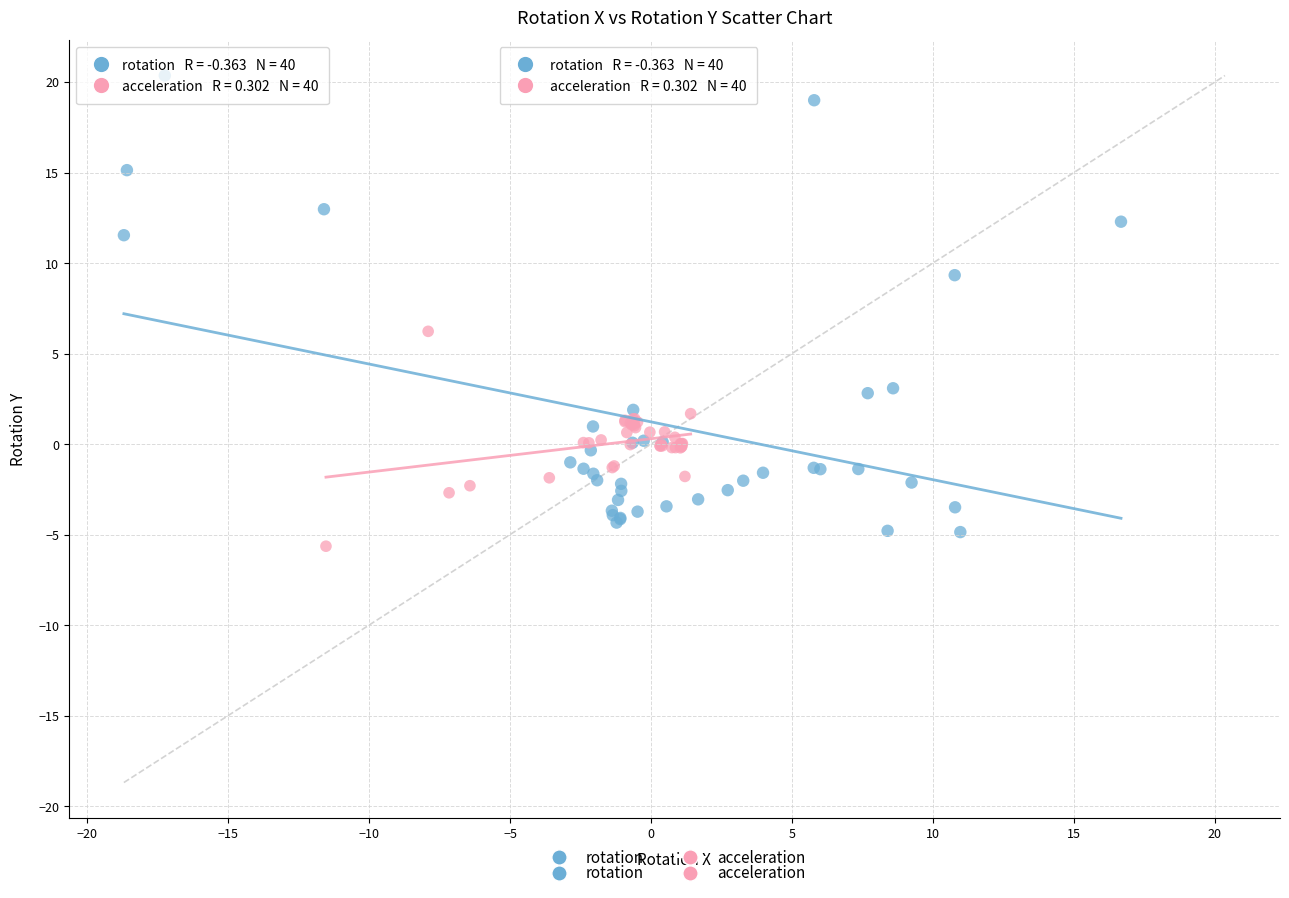

What are all the series names shown in the legend?

rotation, acceleration